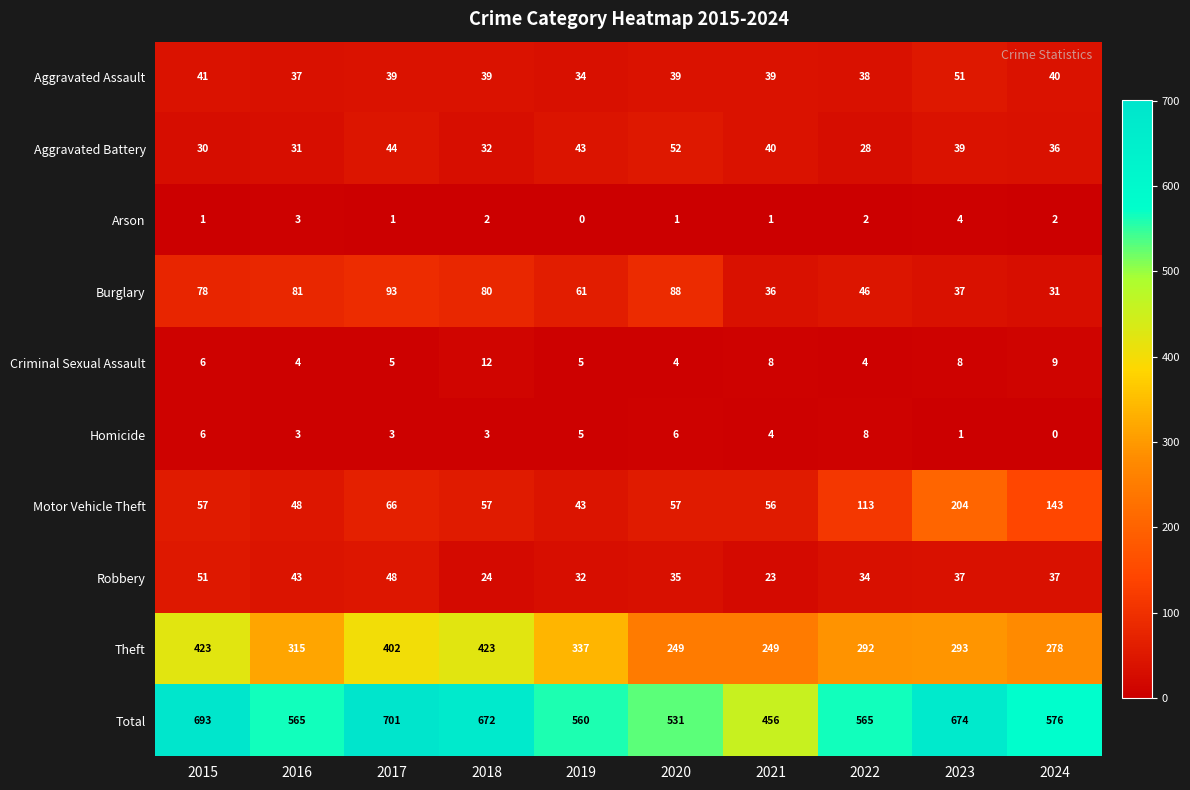

What is the total value across all series at 2015?

1386